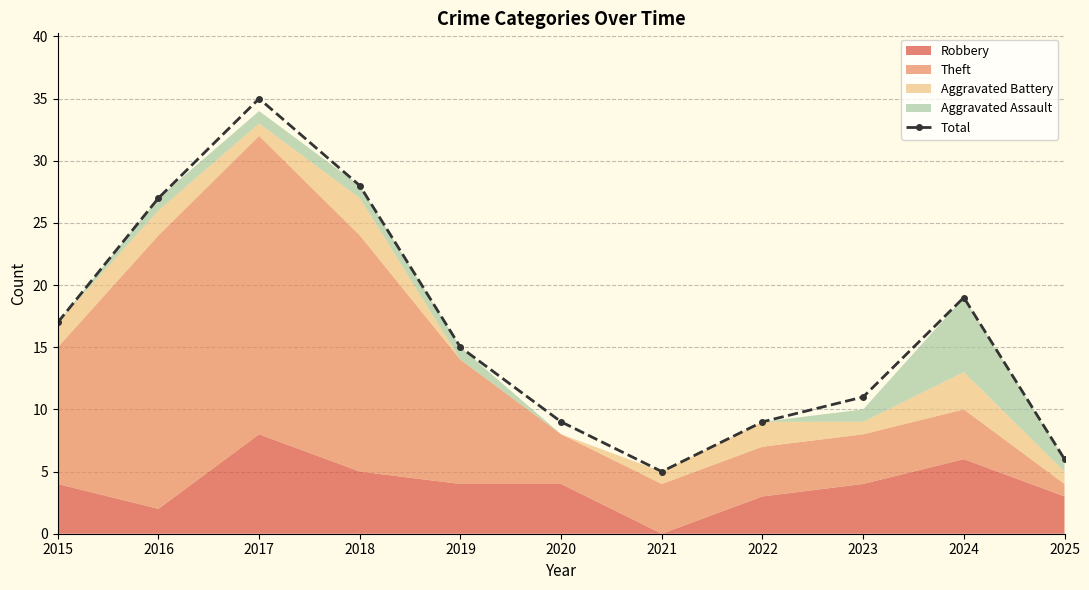

Which category has the lowest value across all series?

2021